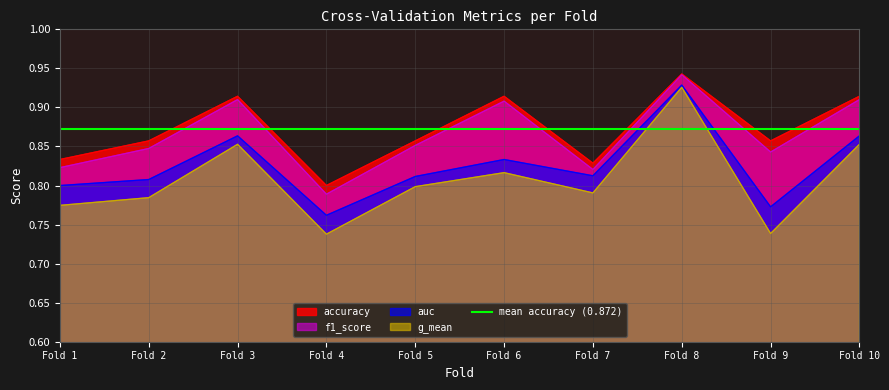

Rank the series by their maximum value, from lowest to highest.

g_mean, auc, f1_score, accuracy